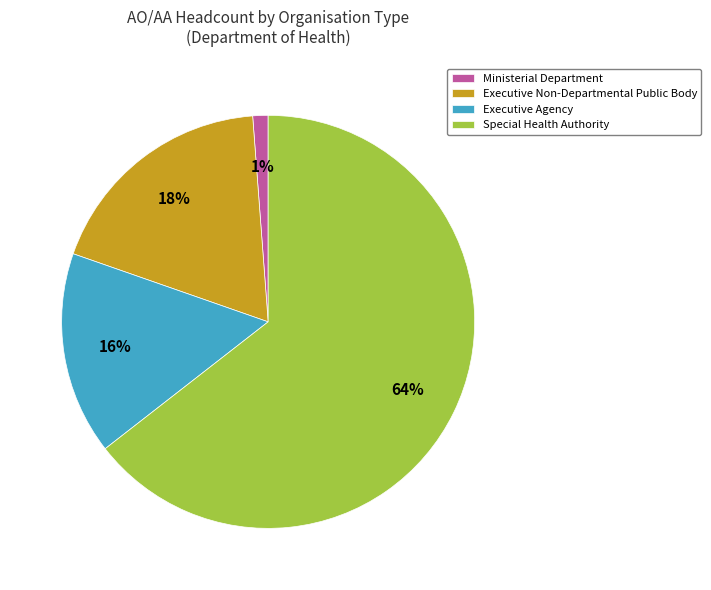

Which slice is the largest?

Special Health Authority